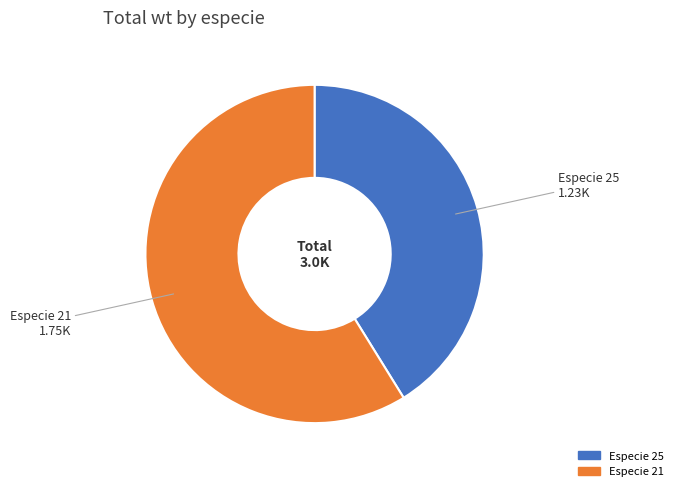

Is there a majority slice in this chart?

Yes